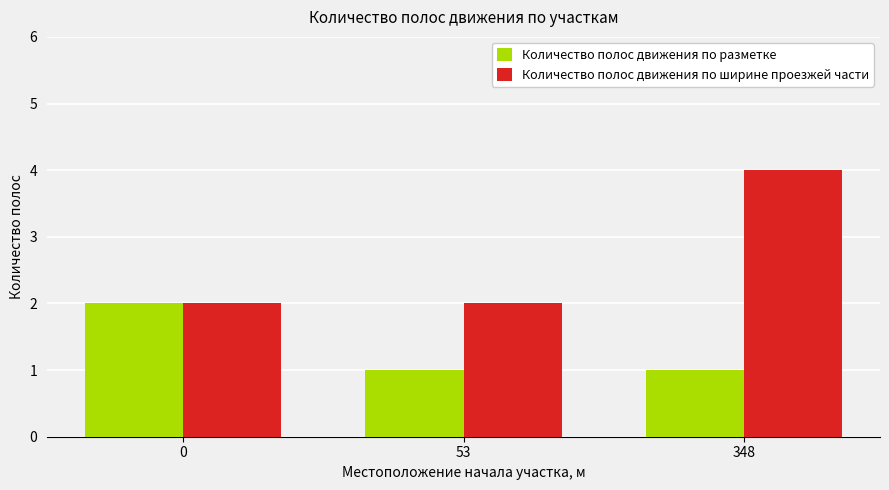

What is the lowest value of the Количество полос движения по разметке series?

1